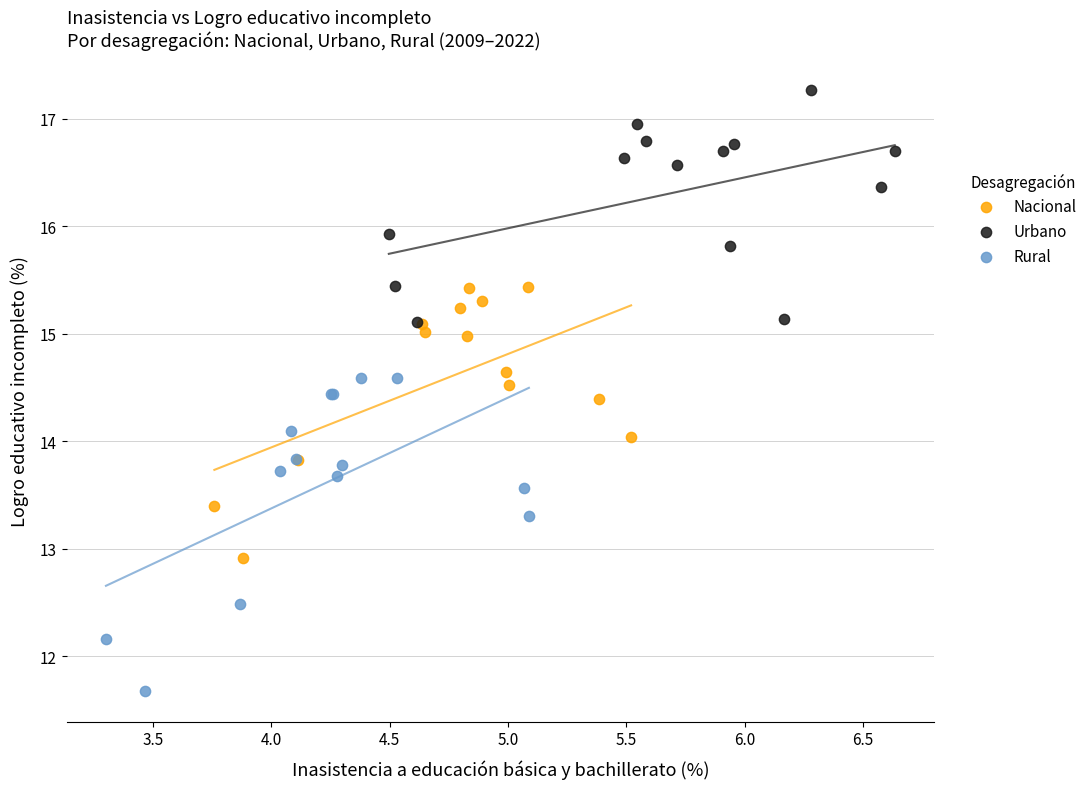

Which series reaches the minimum Y coordinate?

Rural